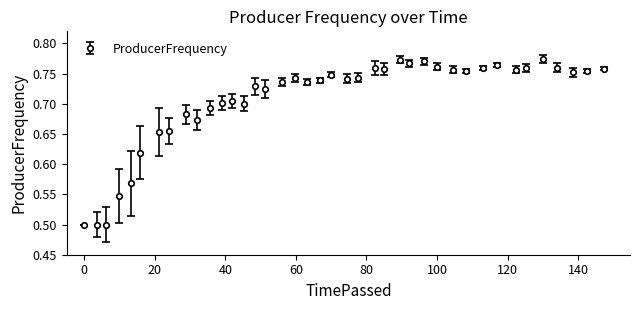

How many values are between 0 and 1?

40